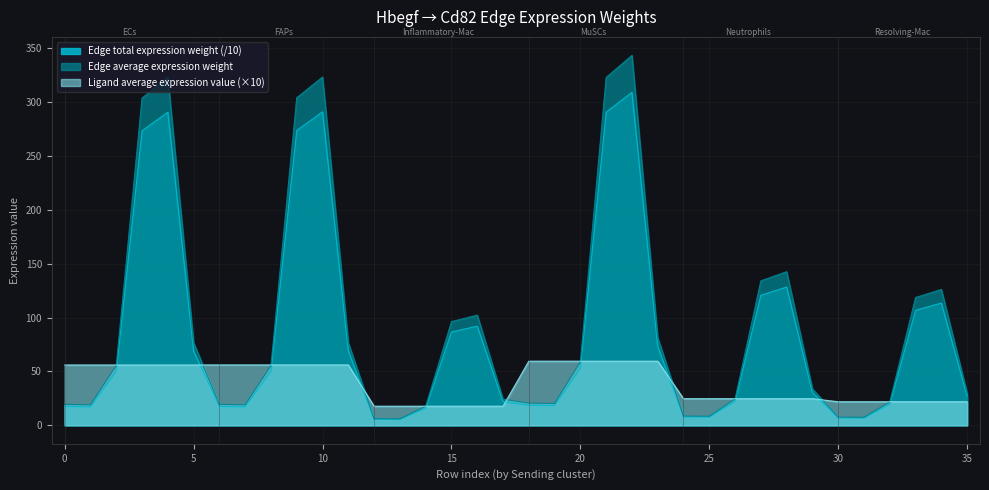

Rank the series by their average value, from highest to lowest.

Edge average expression weight, Edge total expression weight (/10), Ligand average expression value (×10)